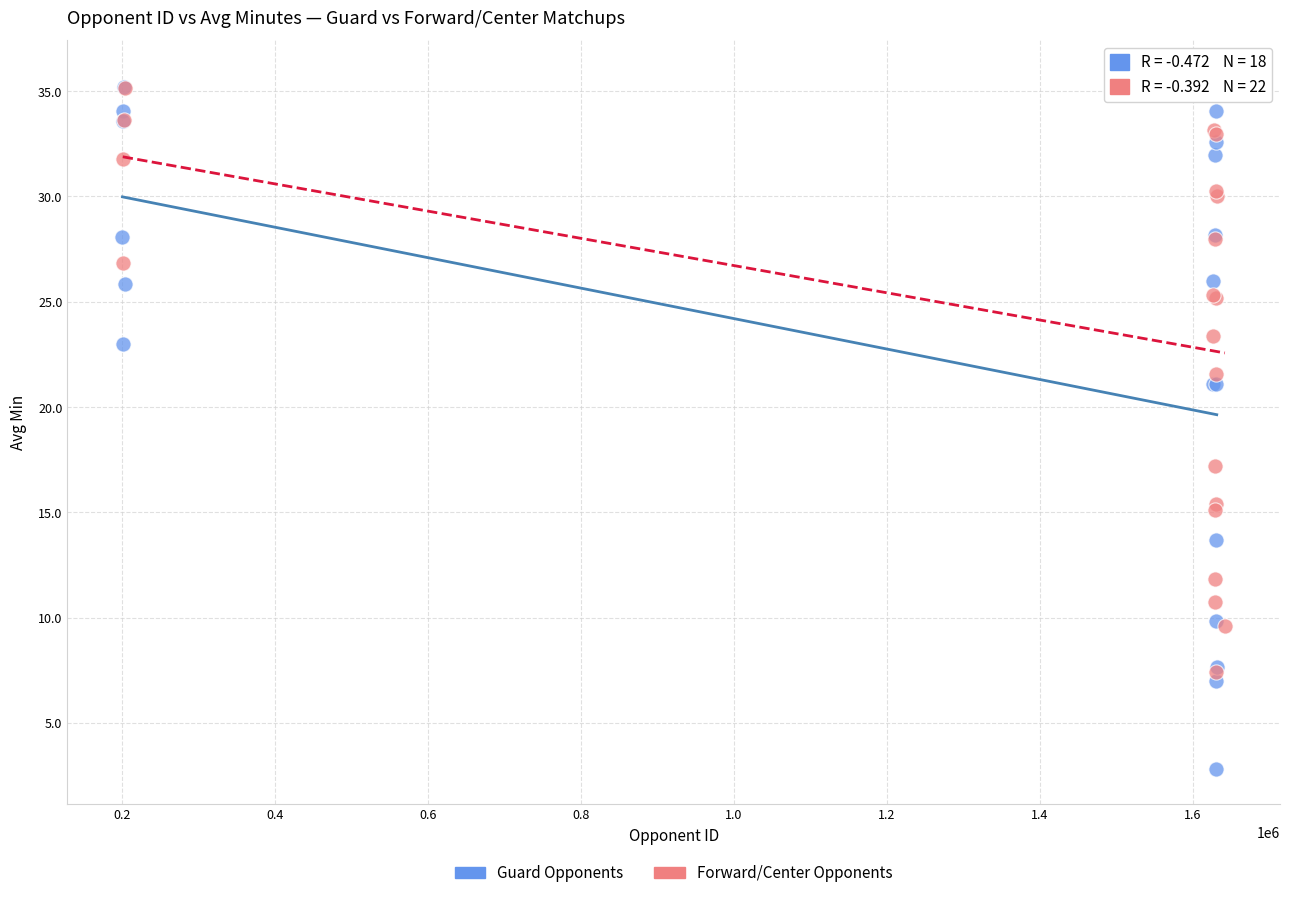

Which series reaches the minimum Y coordinate?

Guard Opponents